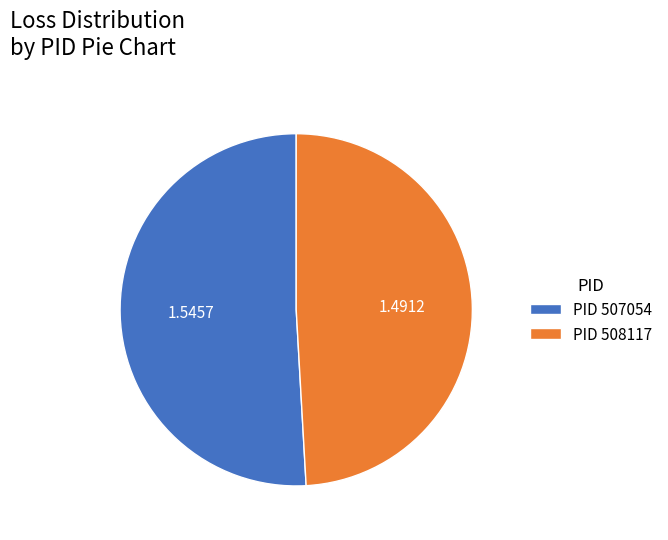

Combined, do PID 508117 and PID 507054 account for over 50%?

Yes